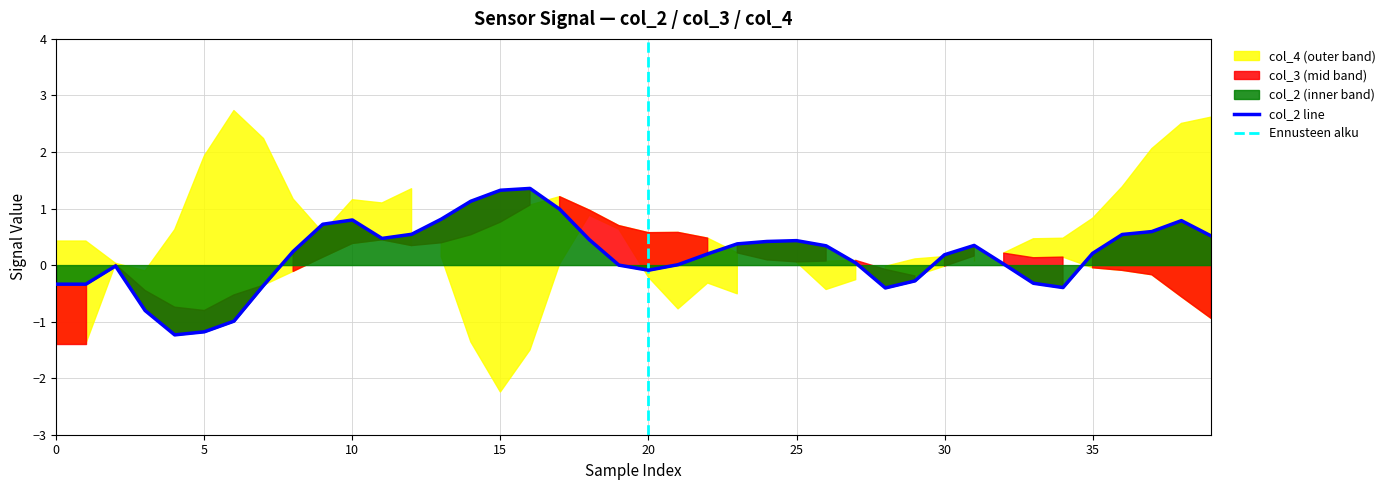

The value of col_4 at 29 is 0.1. True or false?

True